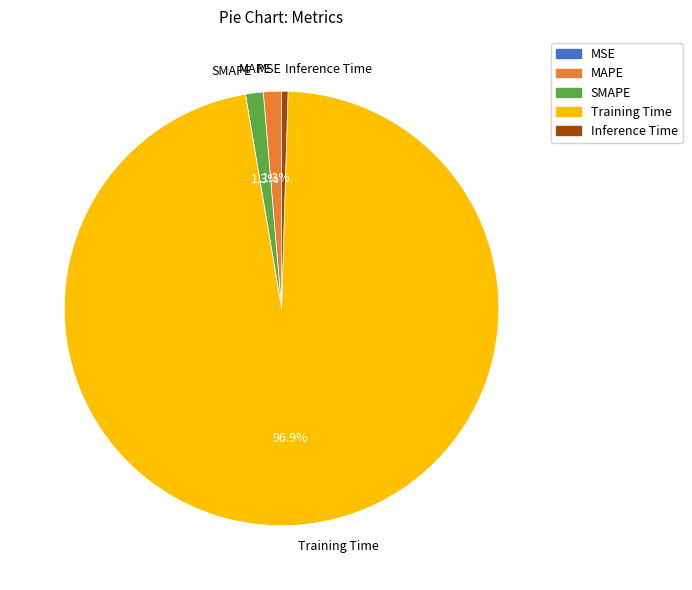

Which category has the biggest portion of the pie?

Training Time